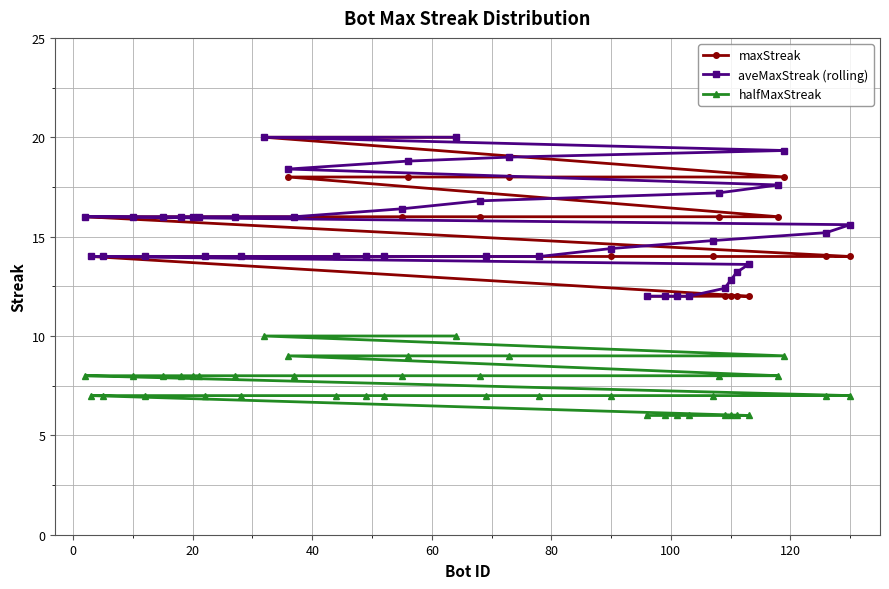

True or false: halfMaxStreak has more than 2 points higher than both neighbors.

False